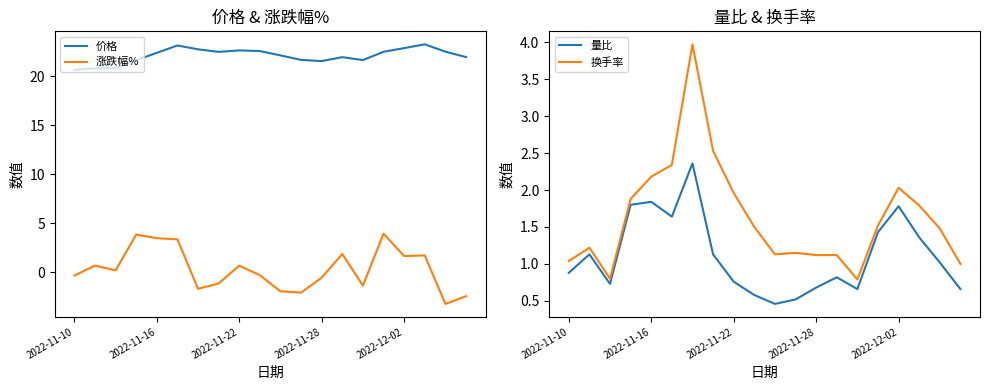

How many interior local peaks does the 换手率 series have?

4